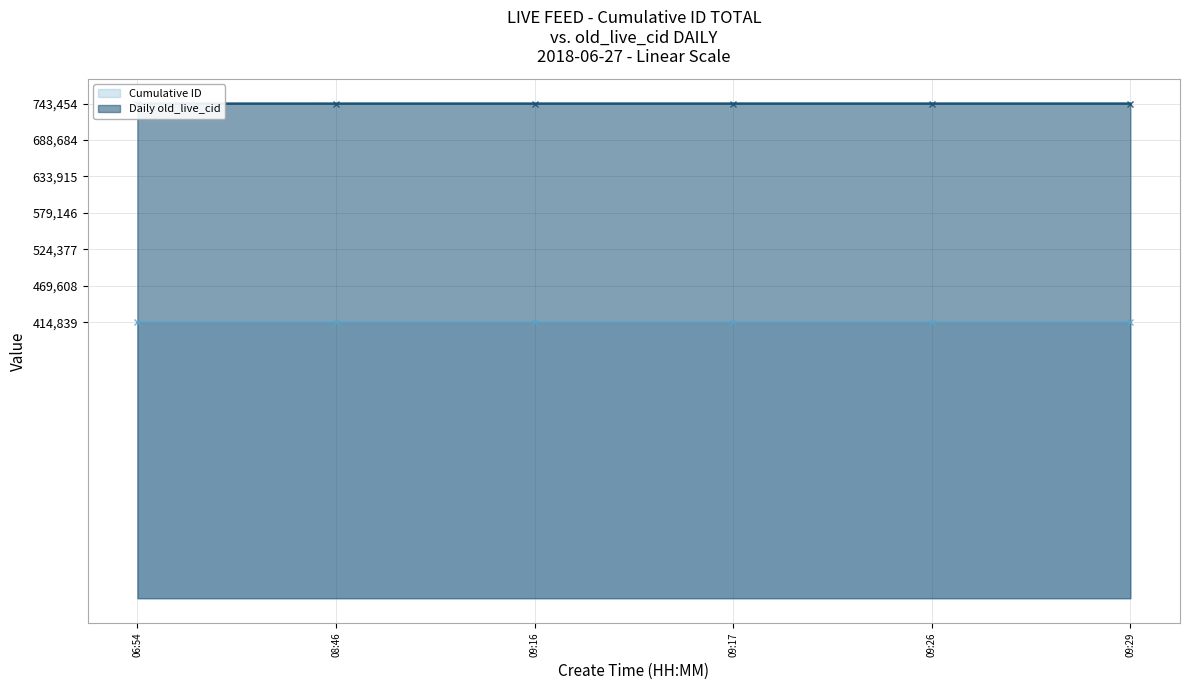

What is the sum of all Daily old_live_cid values?

2489348